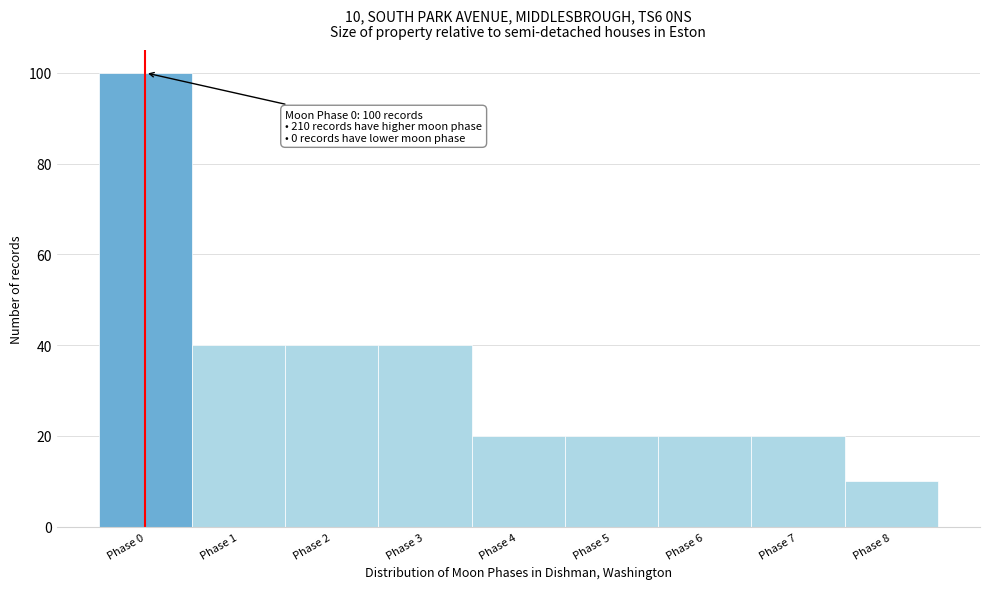

Reading right to left, list all the values displayed in this chart.

Phase 8=10	Phase 7=20	Phase 6=20	Phase 5=20	Phase 4=20	Phase 3=40	Phase 2=40	Phase 1=40	Phase 0=100